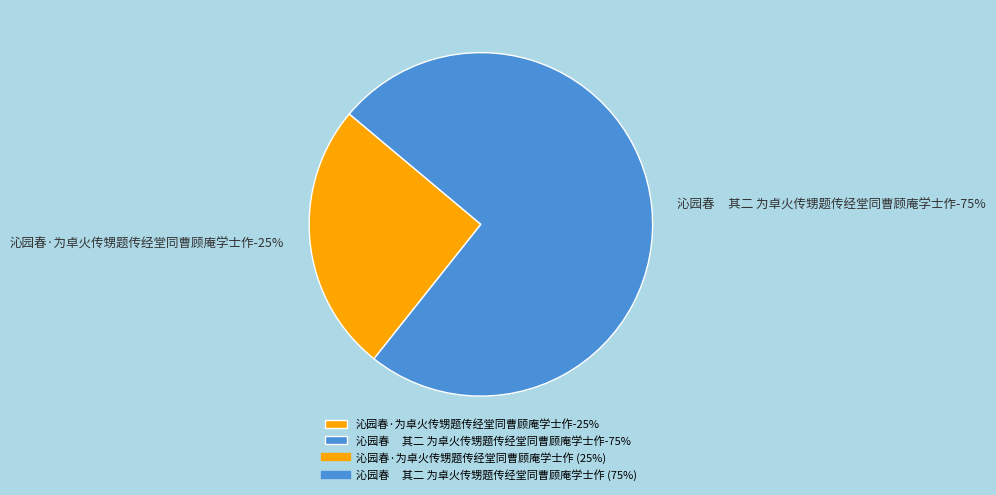

How many segments does this pie chart have?

2